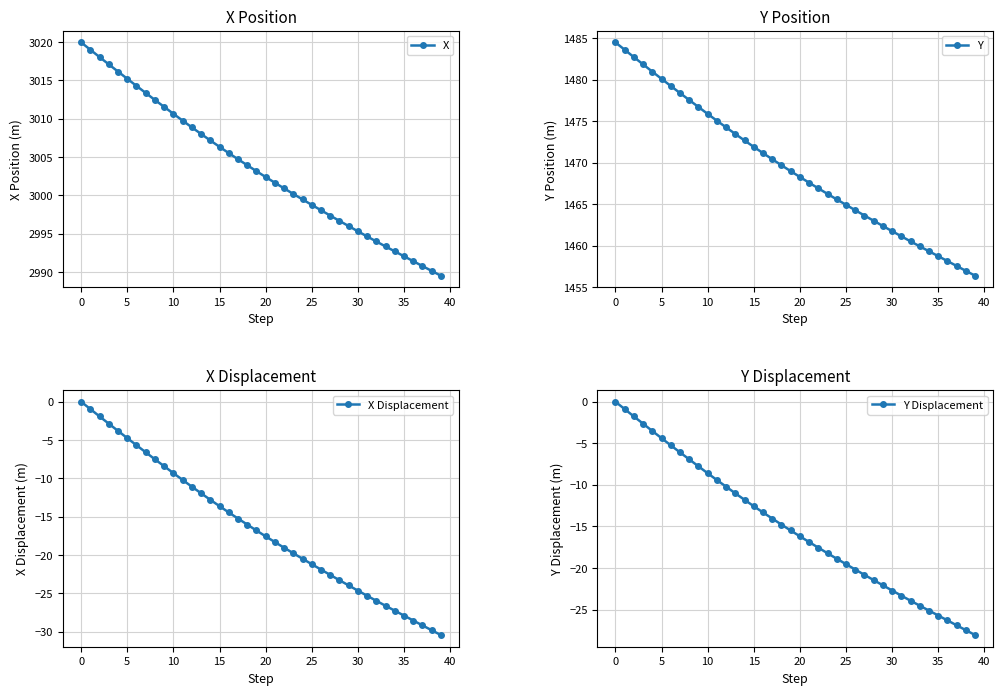

How many distinct data groups are displayed?

4